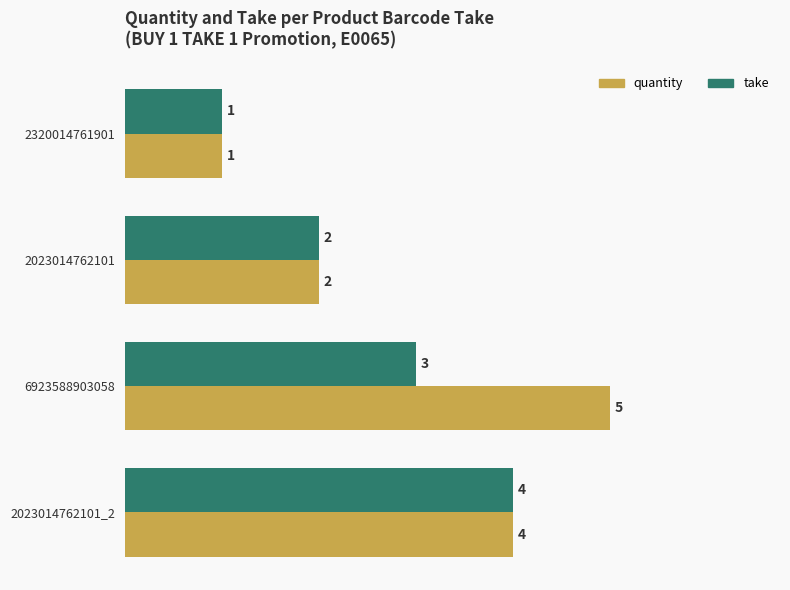

Which category has the highest value in the quantity series?

6923588903058